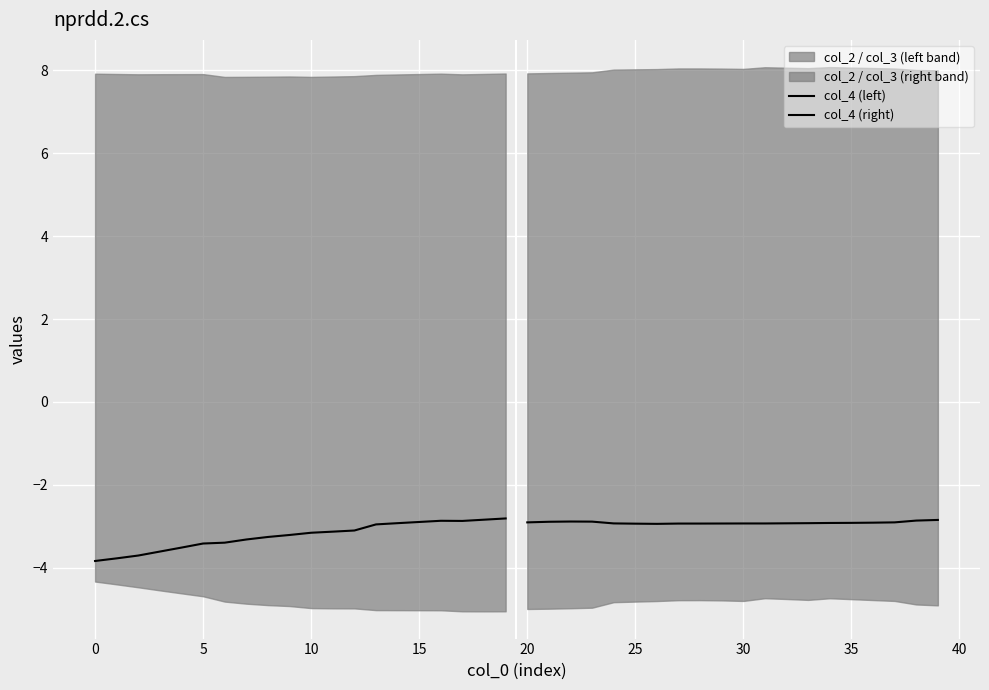

At which category does col_4 (right) reach its first local valley?

25